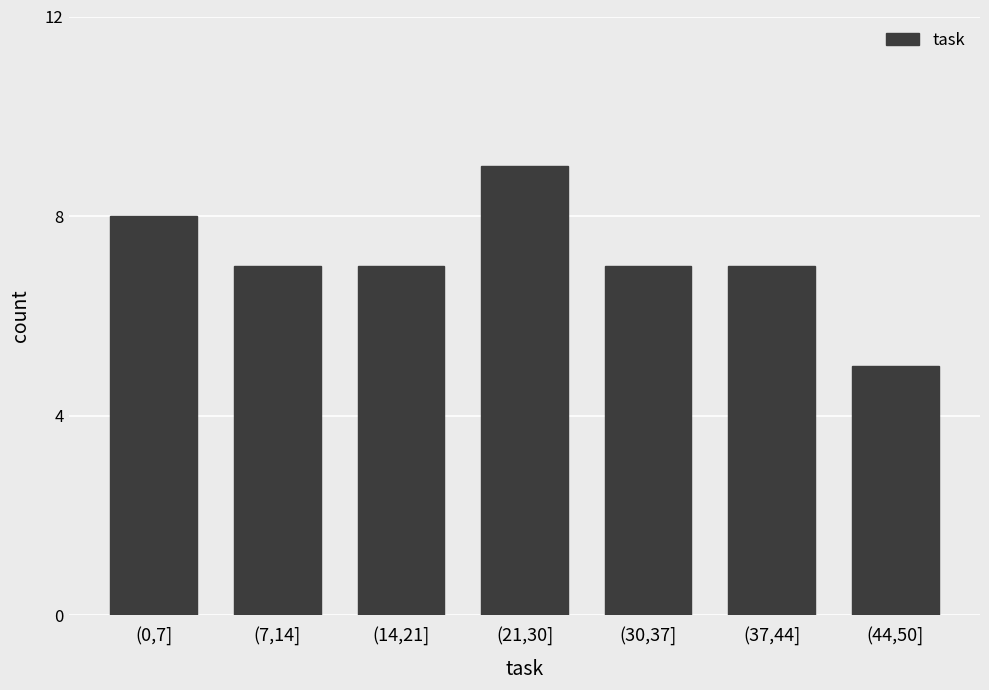

Reading right to left, what are all the values shown in this chart?

(44,50]=5	(37,44]=7	(30,37]=7	(21,30]=9	(14,21]=7	(7,14]=7	(0,7]=8